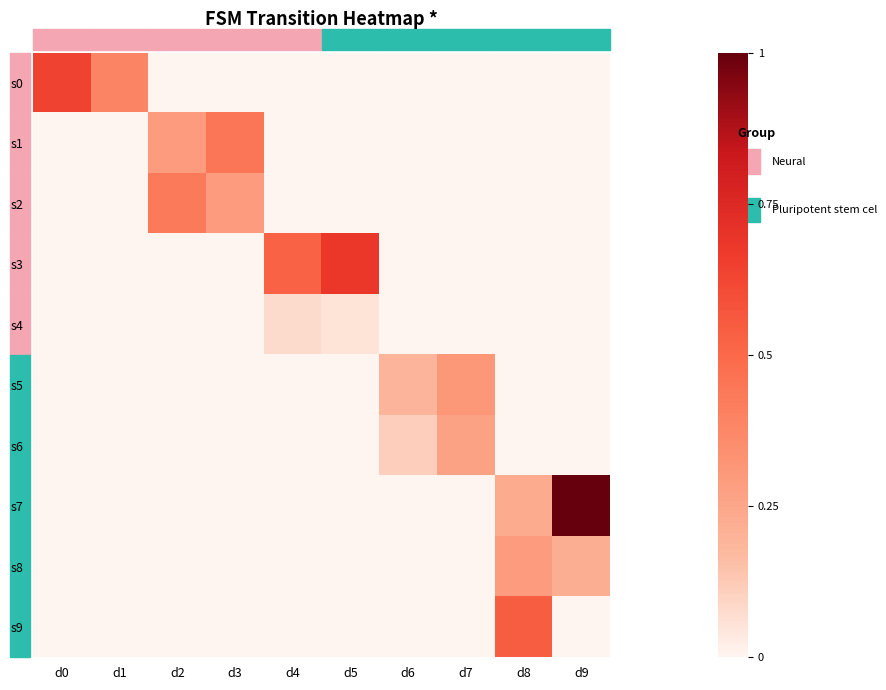

Which series has the largest total across all categories?

s7